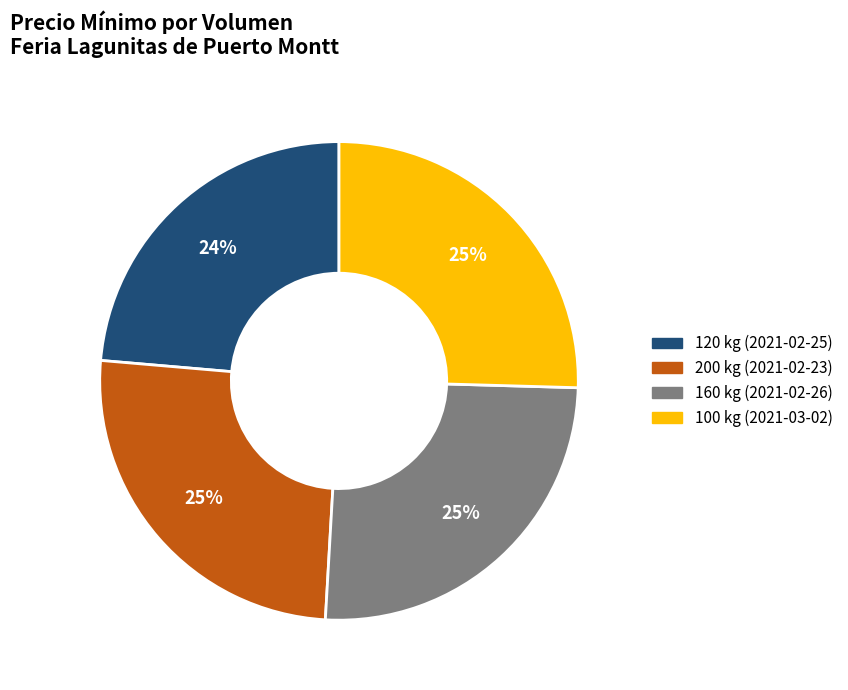

To the nearest percent, what is the average slice percentage?

25%